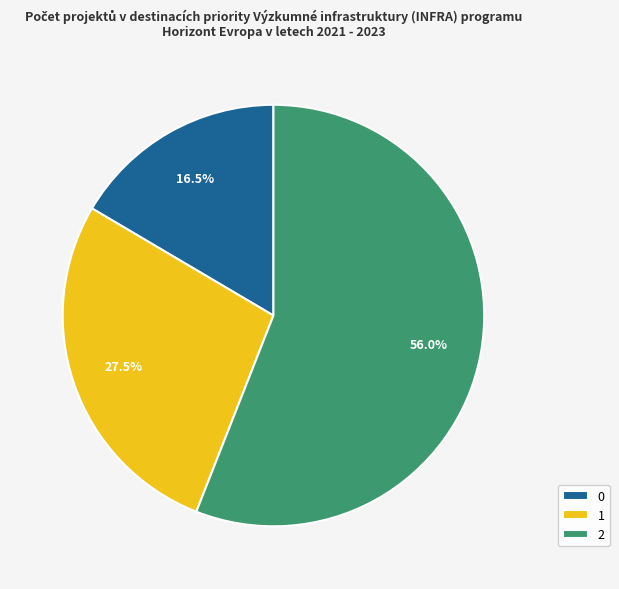

Which has a higher value, 0 or 2?

2